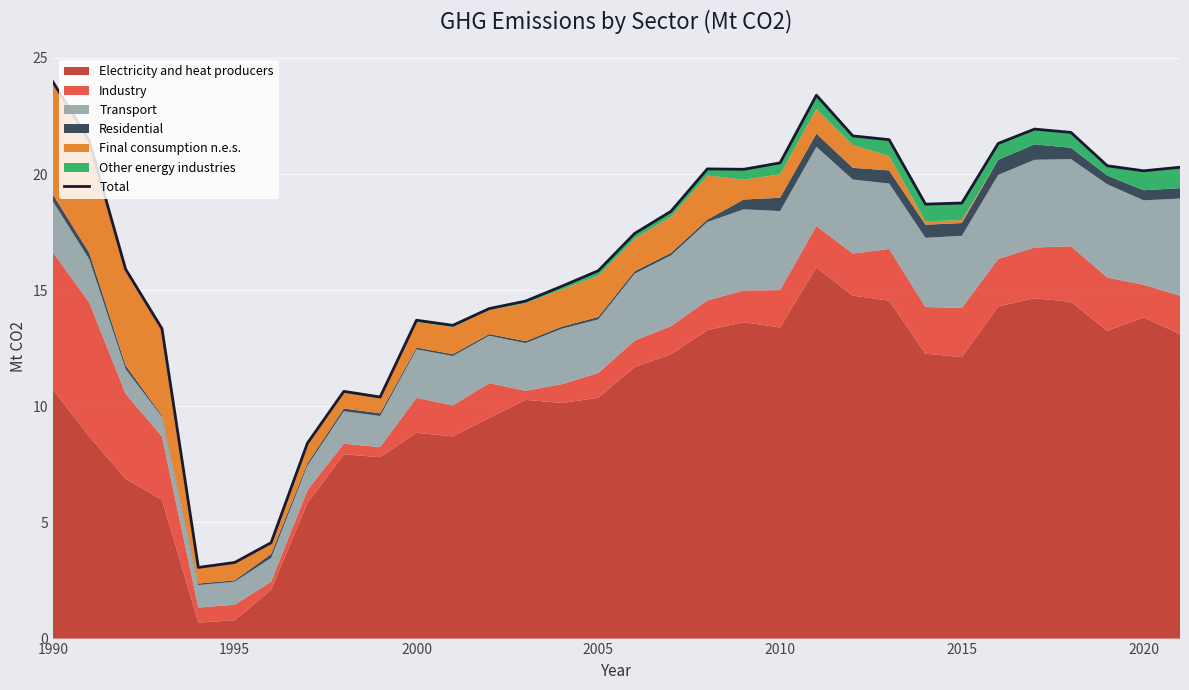

What is the difference between the maximum and minimum values?

20.9